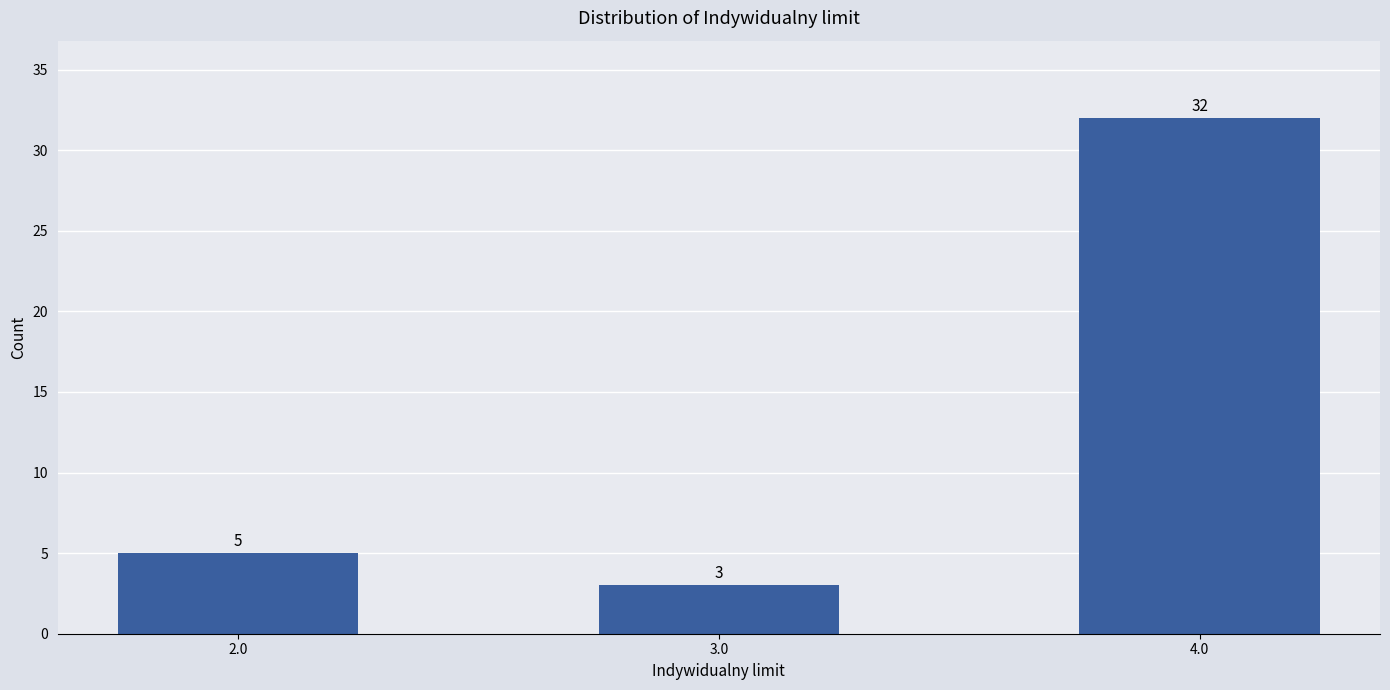

Reading right to left, list all the values displayed in this chart.

4.0=32	3.0=3	2.0=5